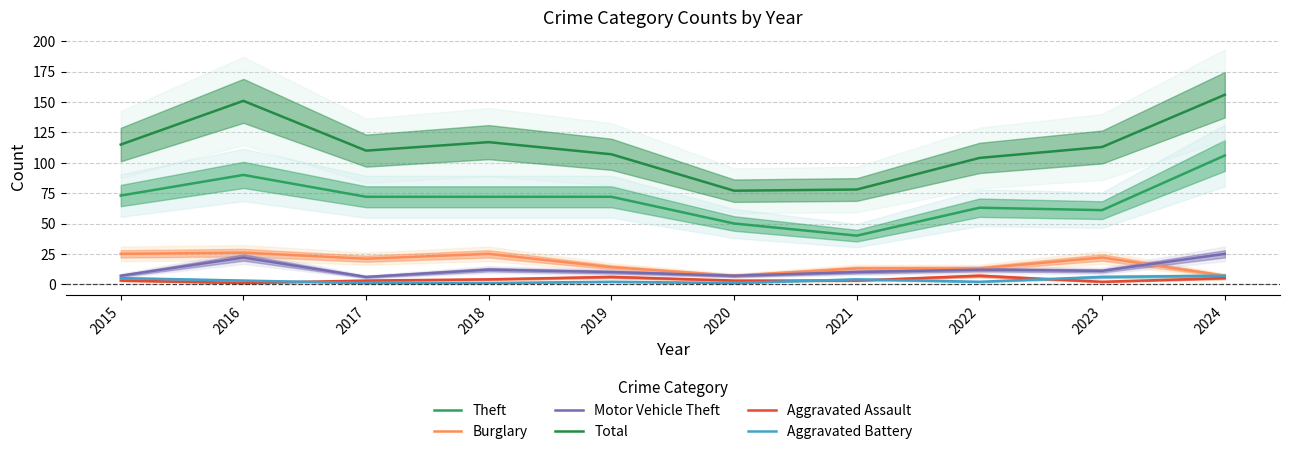

How many lines are shown in the chart?

6